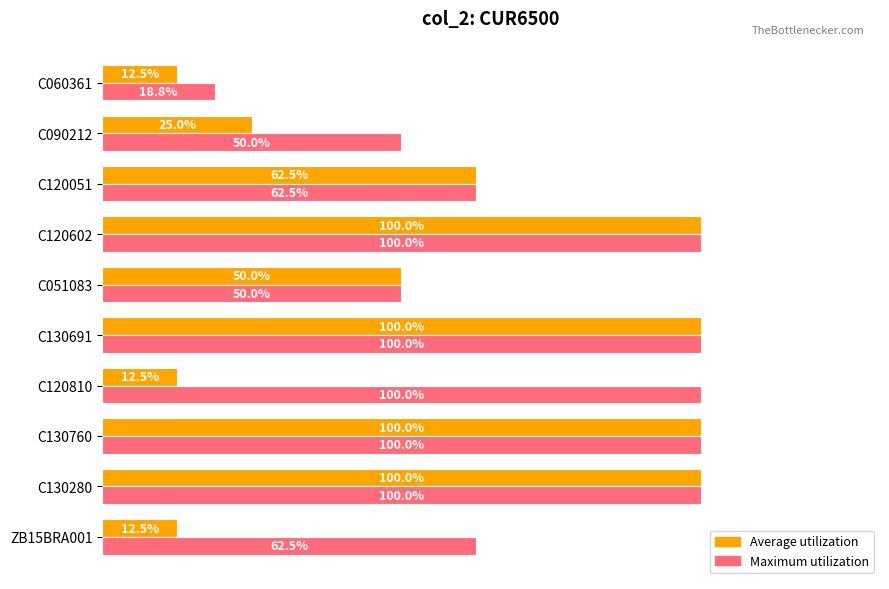

Which series has the widest spread of values?

Average utilization